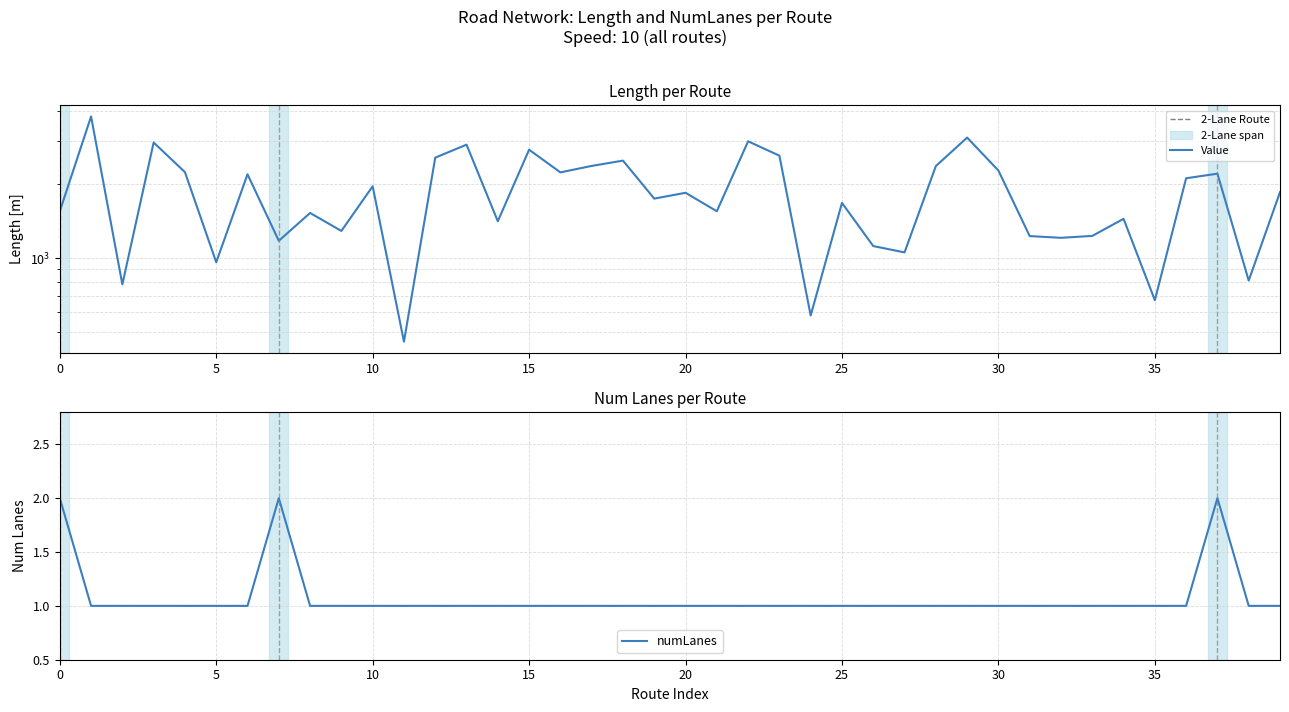

What is the highest value of the length series?

3786.4